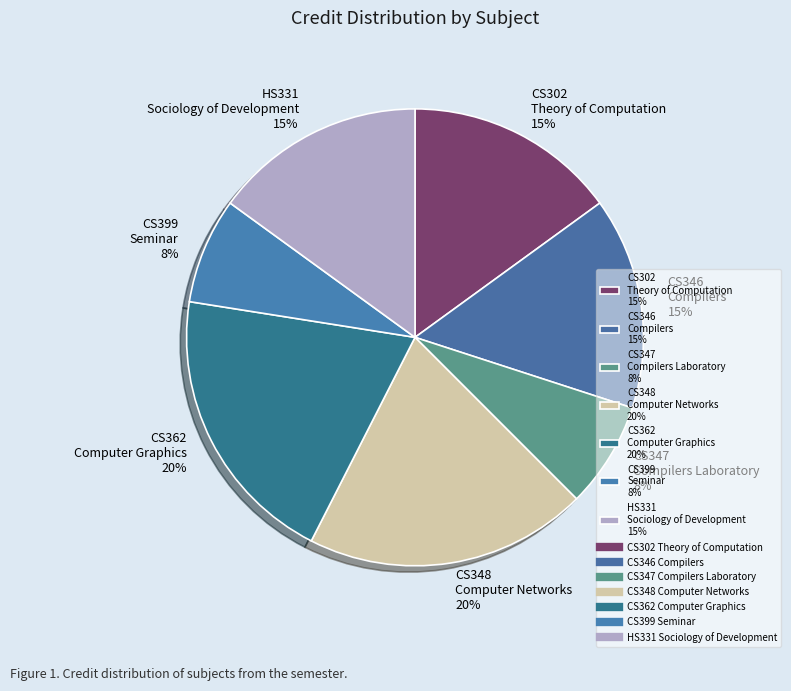

Between CS347 Compilers Laboratory 8% and CS346 Compilers 15%, which is larger?

CS346 Compilers 15%